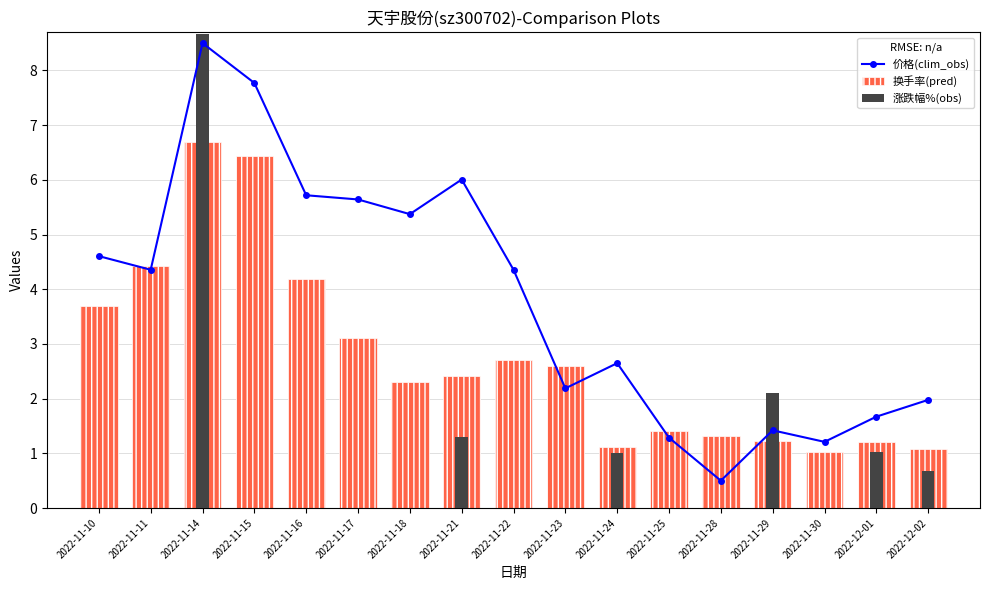

What is the label of the 15th bar from the right?

2022-11-14